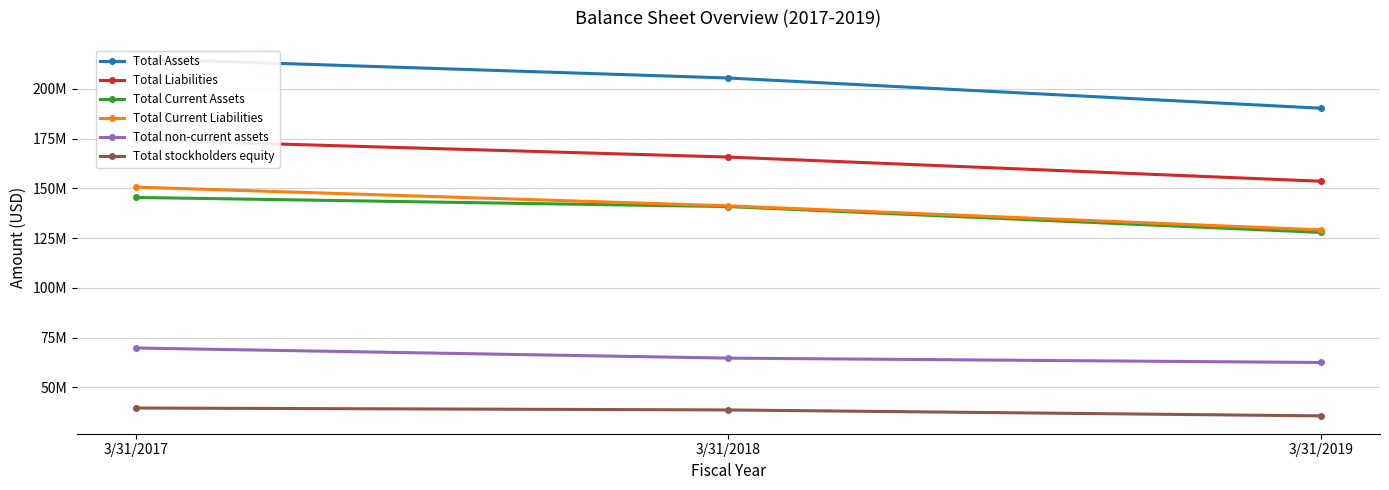

How many Total stockholders equity values are between 35607000 and 39551000?

3